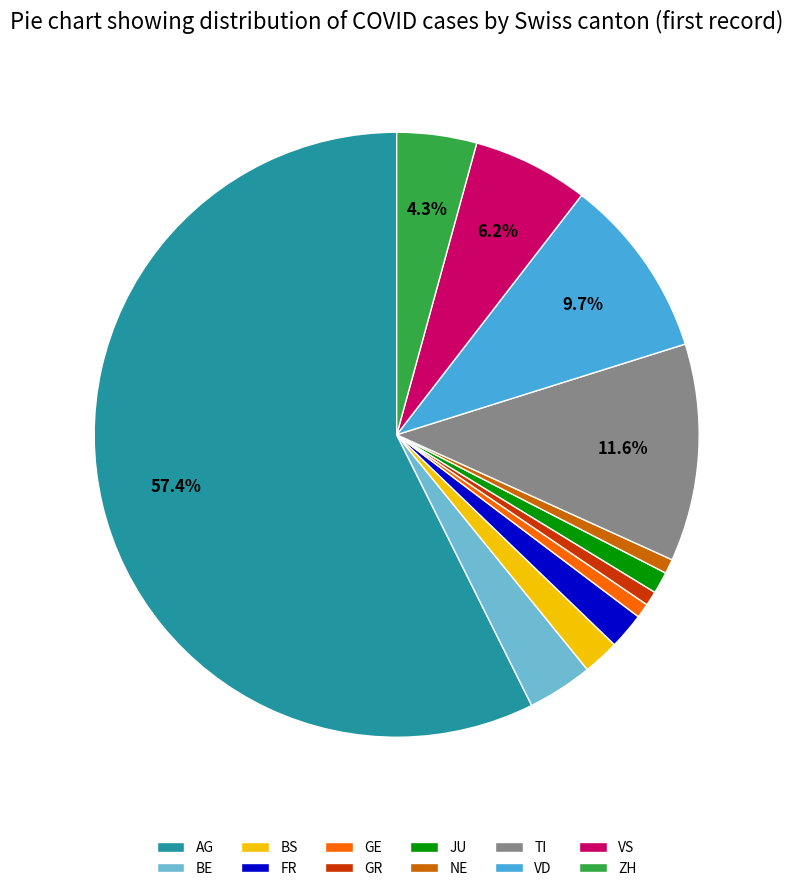

How many segments does this pie chart have?

12